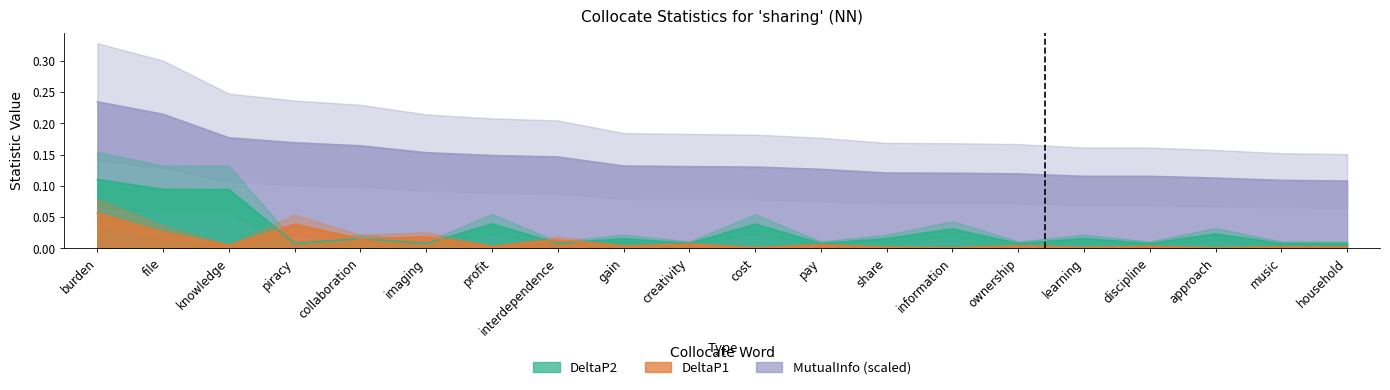

True or false: DeltaP2 and MutualInfo intersect in this chart.

False